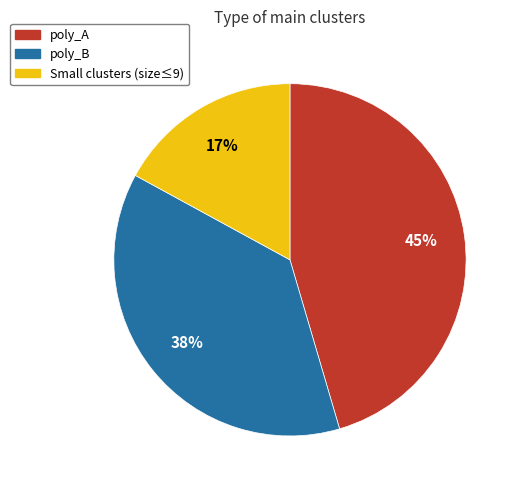

Combined, do poly_B and poly_A account for over 50%?

Yes